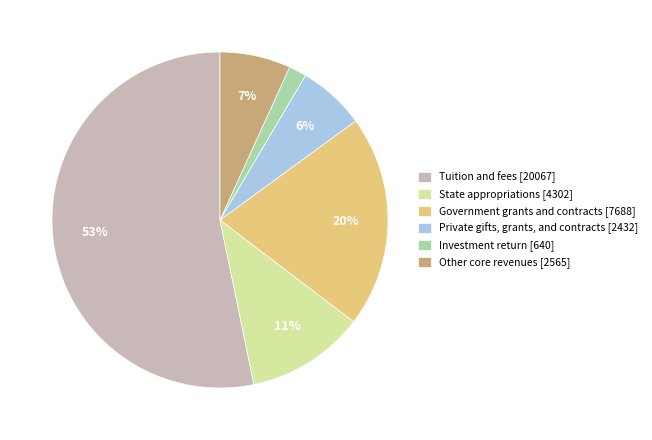

Is it true that Government grants and contracts is 20% of the pie?

True